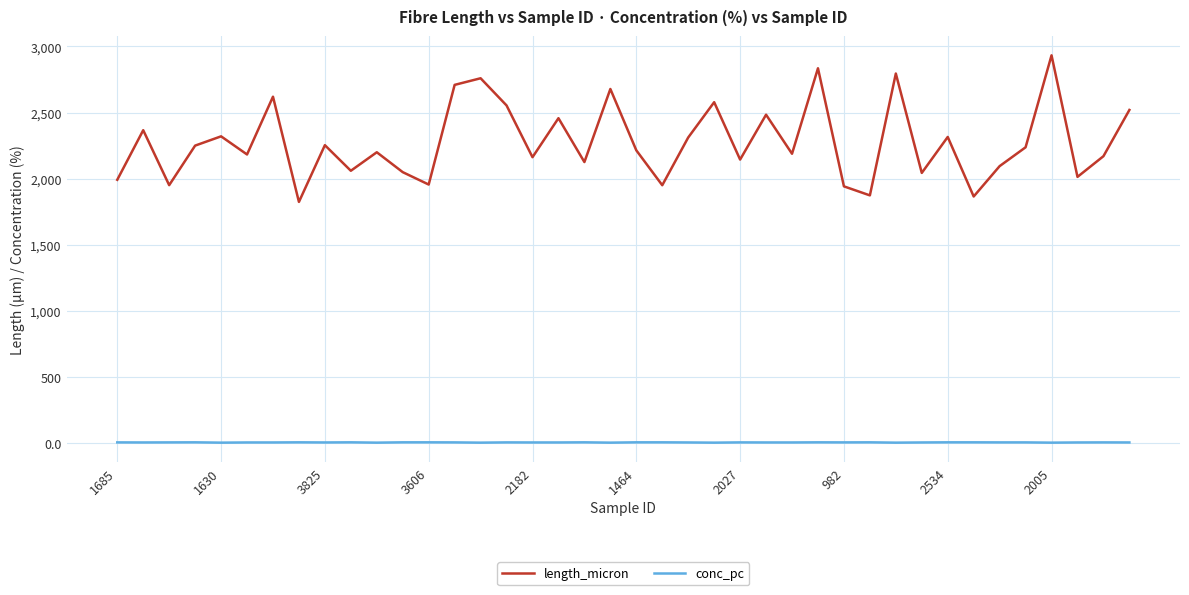

True or false: conc_pc and length_micron intersect in this chart.

False